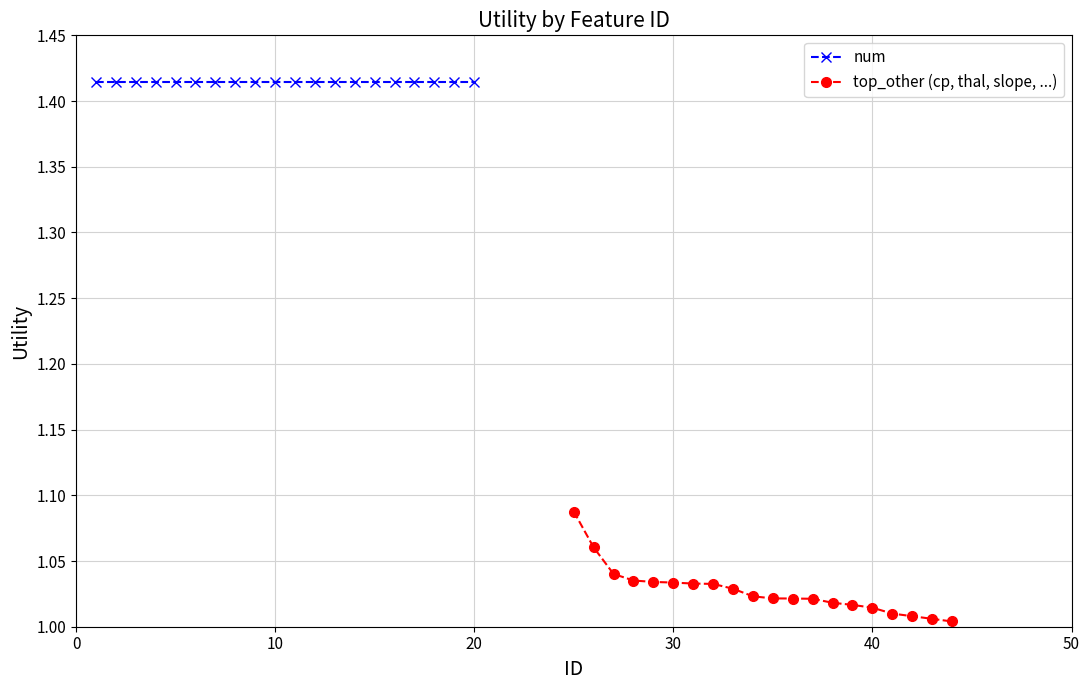

Rank the series by their average value, from highest to lowest.

num, top_other (cp, thal, slope, ...)